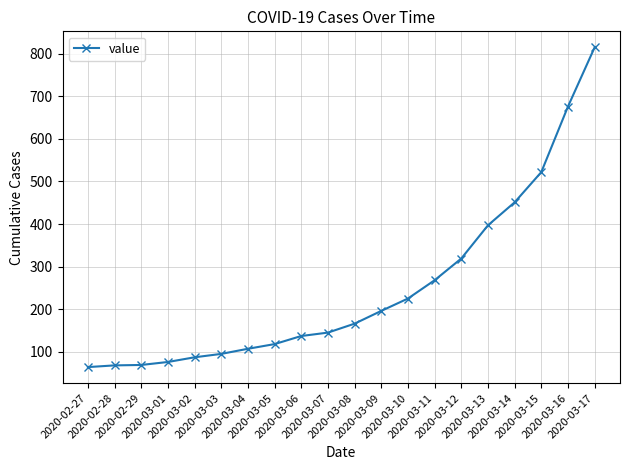

The chart shows a value of 236 at 2020-03-08. True or false?

False